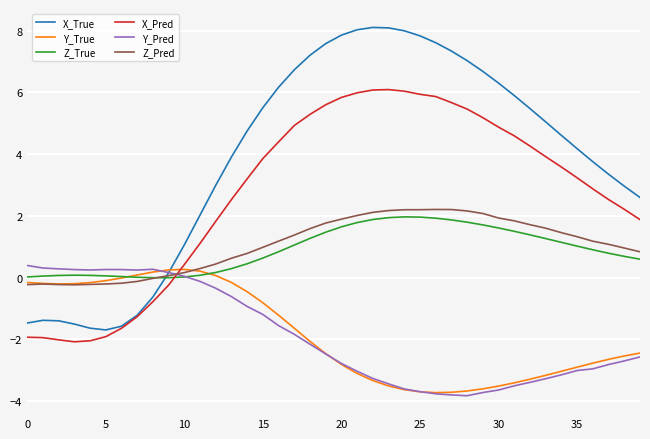

What is the maximum value for Y_Pred?

0.4